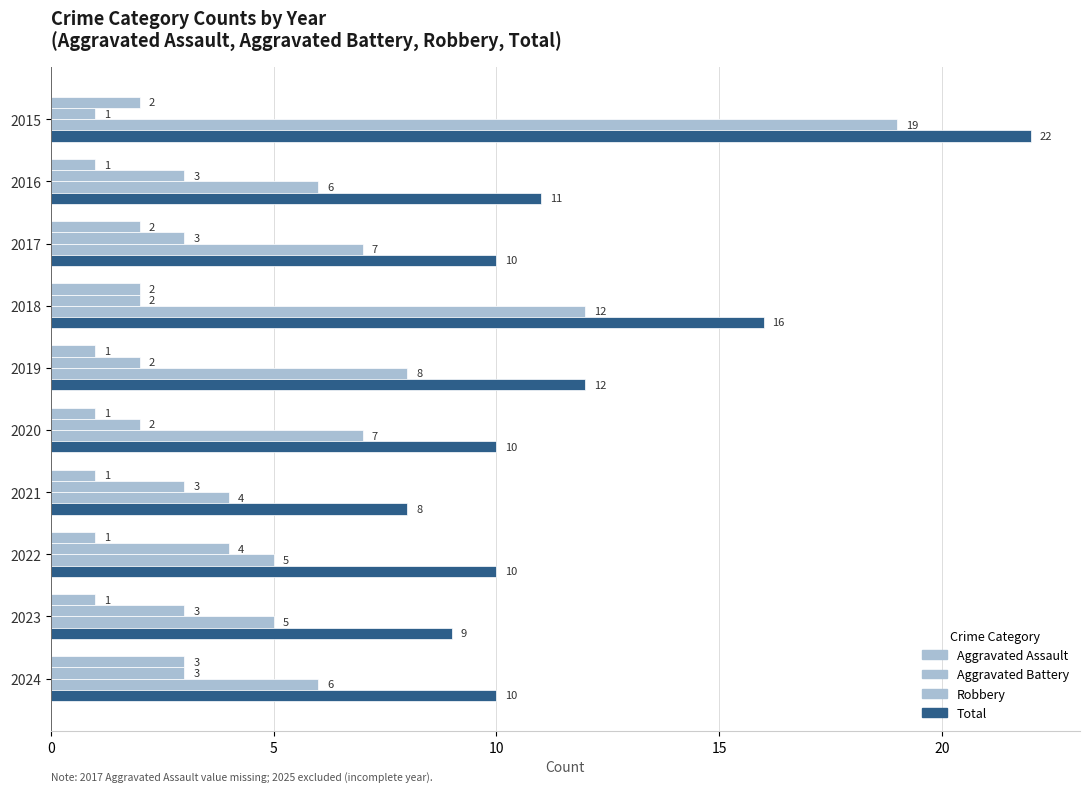

How many values in the Total series are below 10?

2